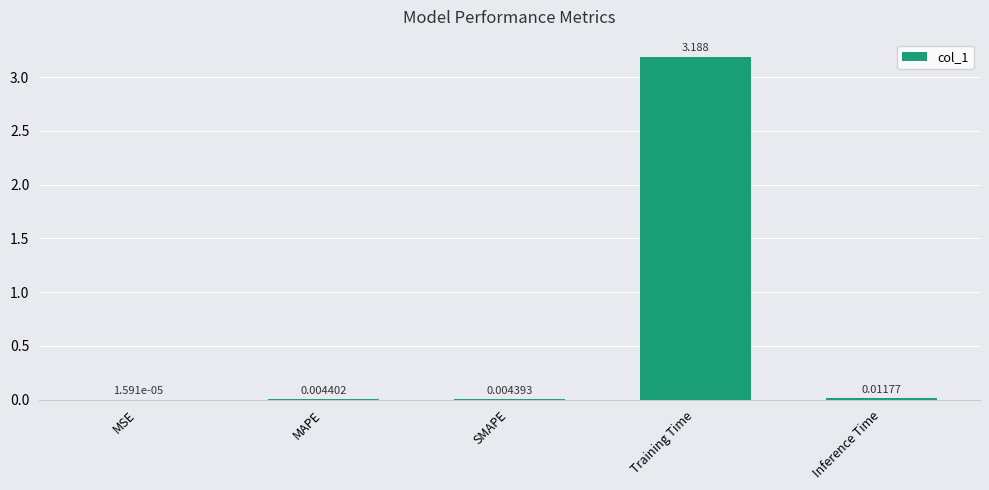

Which has a higher value, MAPE or Training Time?

Training Time